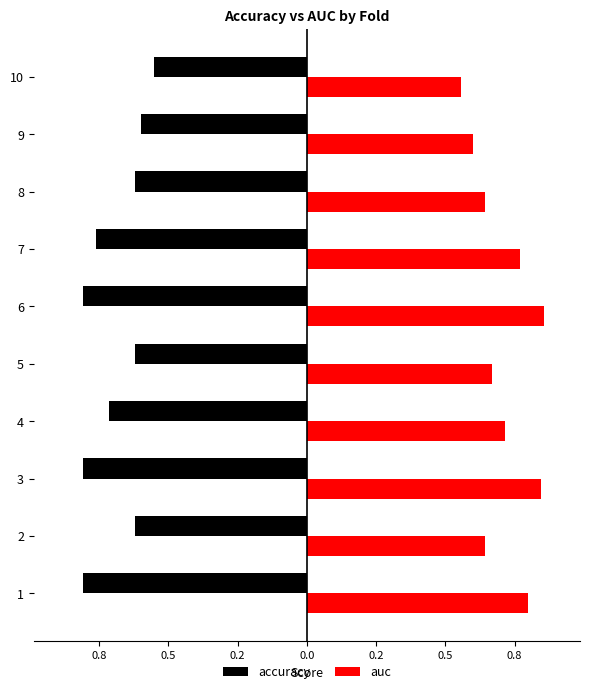

How many auc values are between 0 and 1?

10